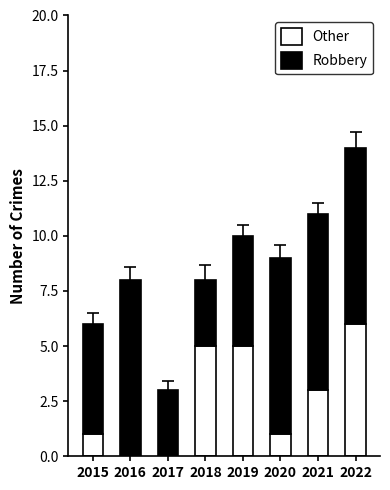

What is the sum of the Other values at 2021 and 2015?

4